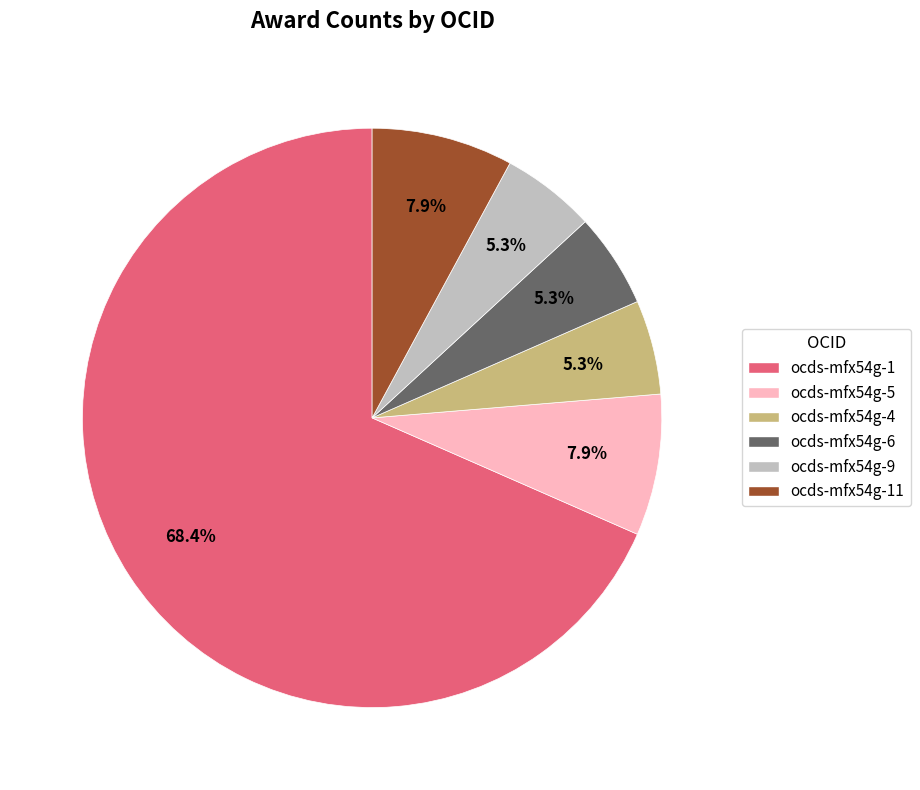

What is the largest slice in the pie chart?

ocds-mfx54g-1